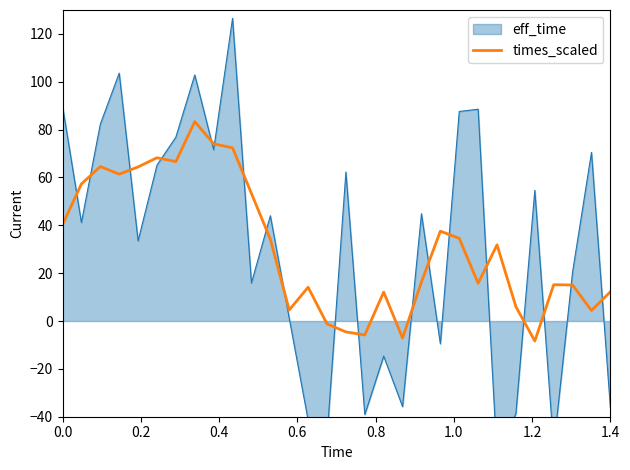

What is the highest value of the times_scaled series?

83.4